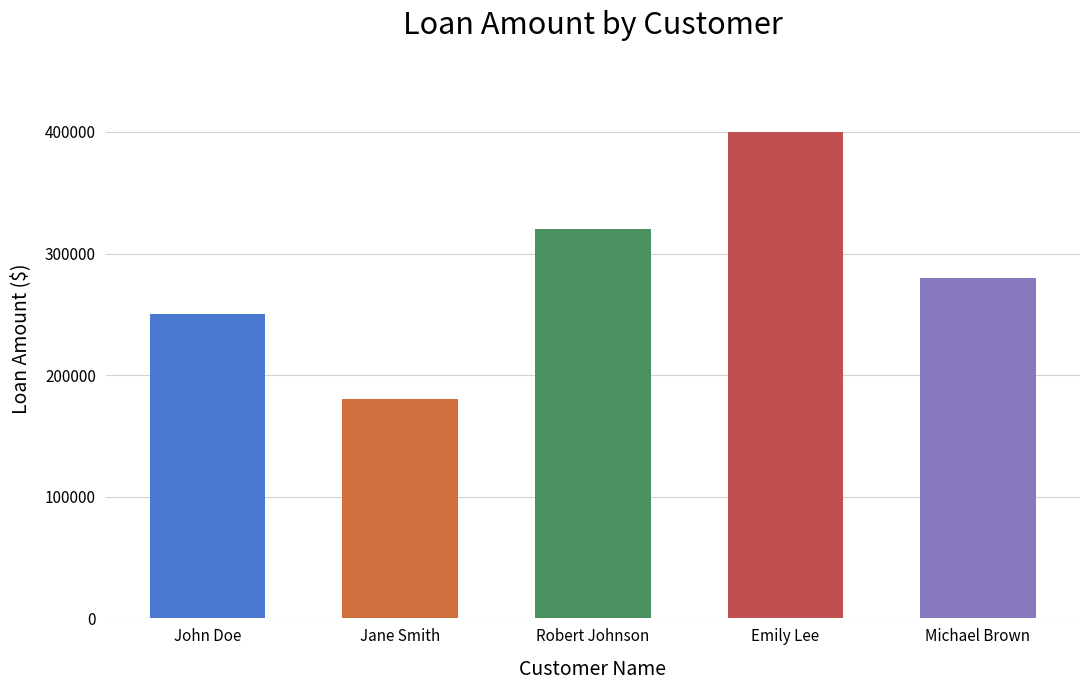

What is the sum of the values at Emily Lee and Michael Brown?

680000